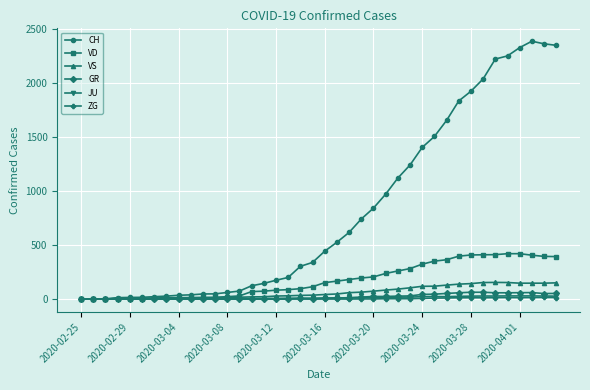

What is the highest value of the VS series?

154